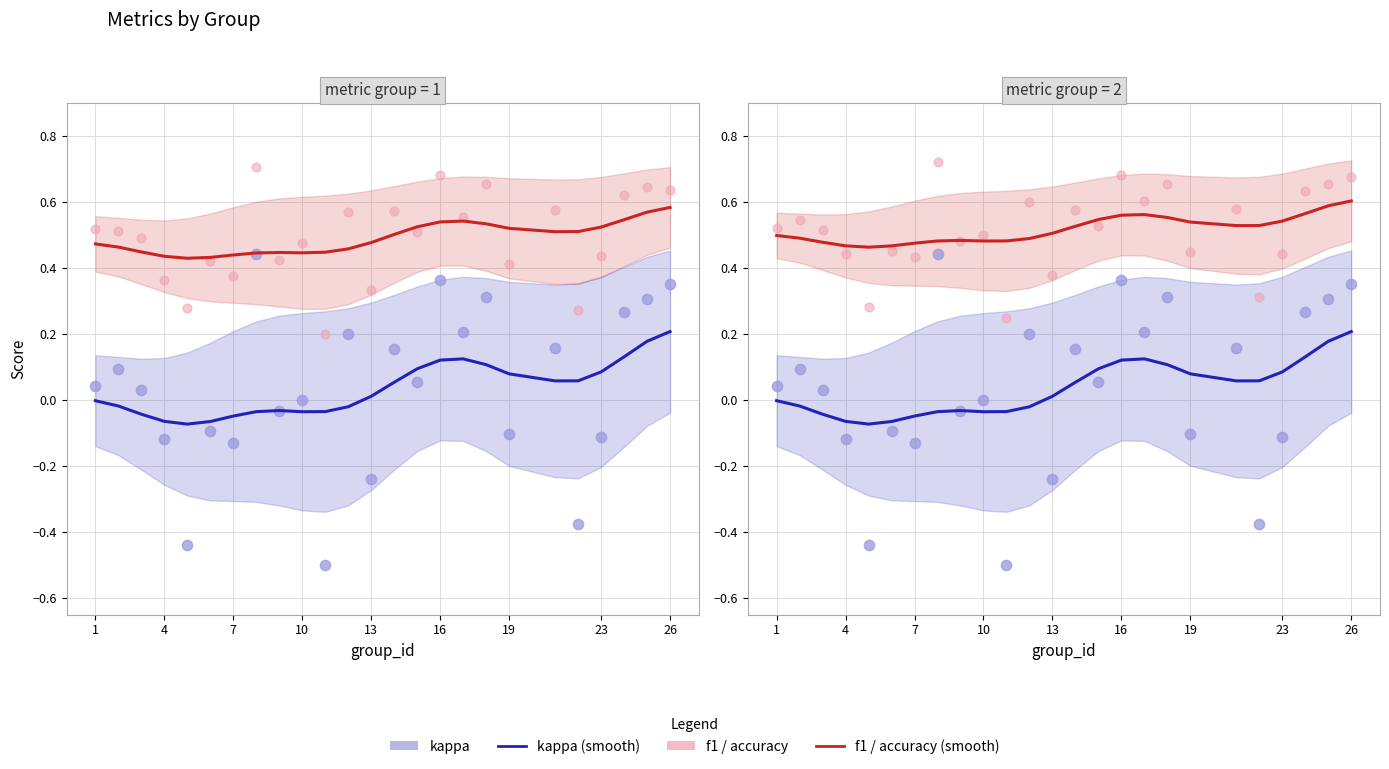

Which series has the largest total across all categories?

accuracy